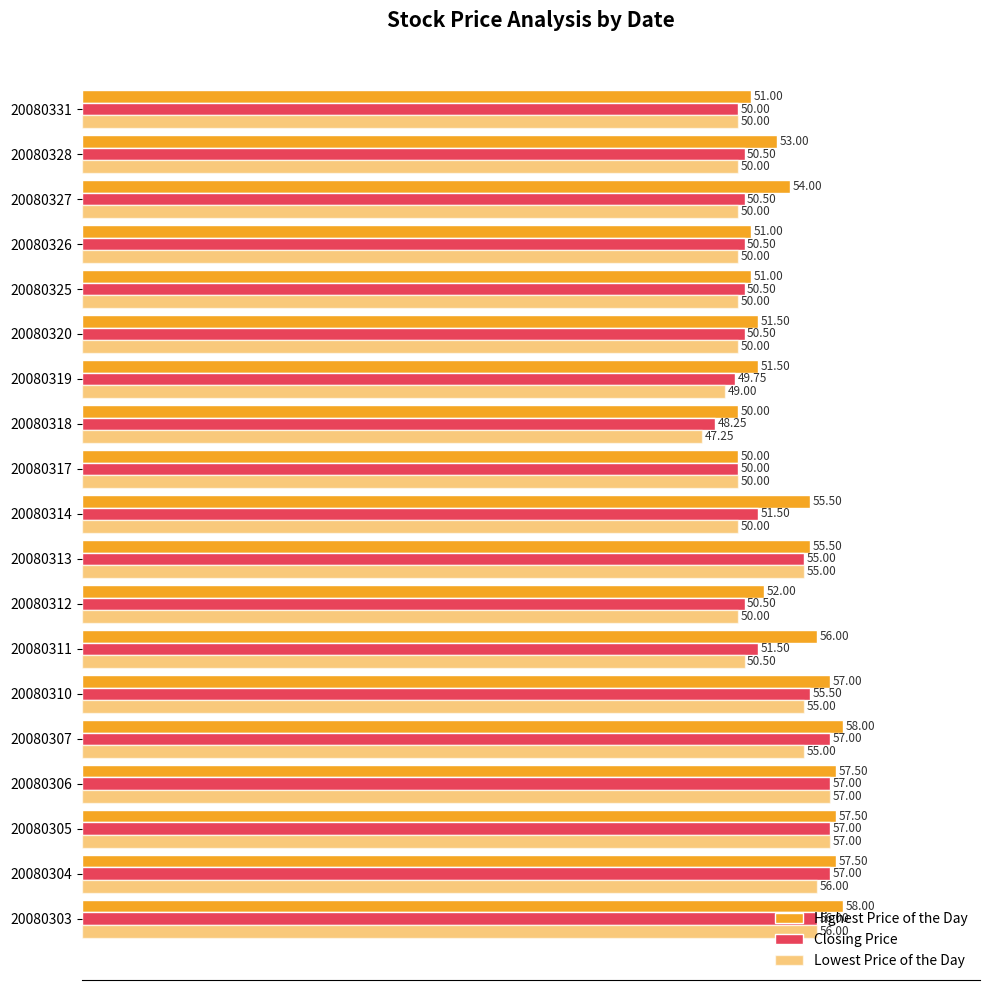

How many series are shown in this chart?

3